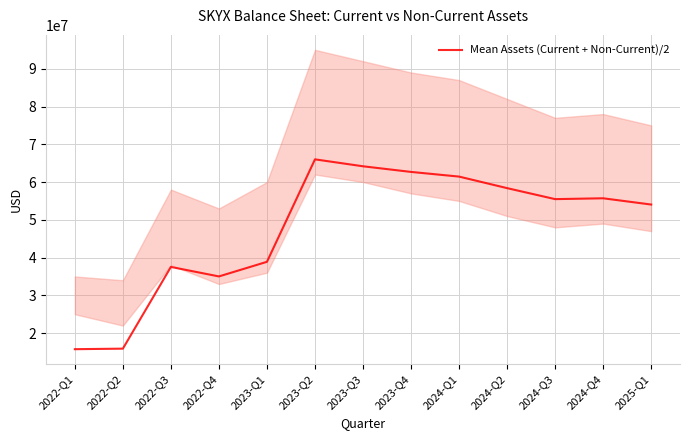

The value at 2024-Q3 is 55477361.5. True or false?

True